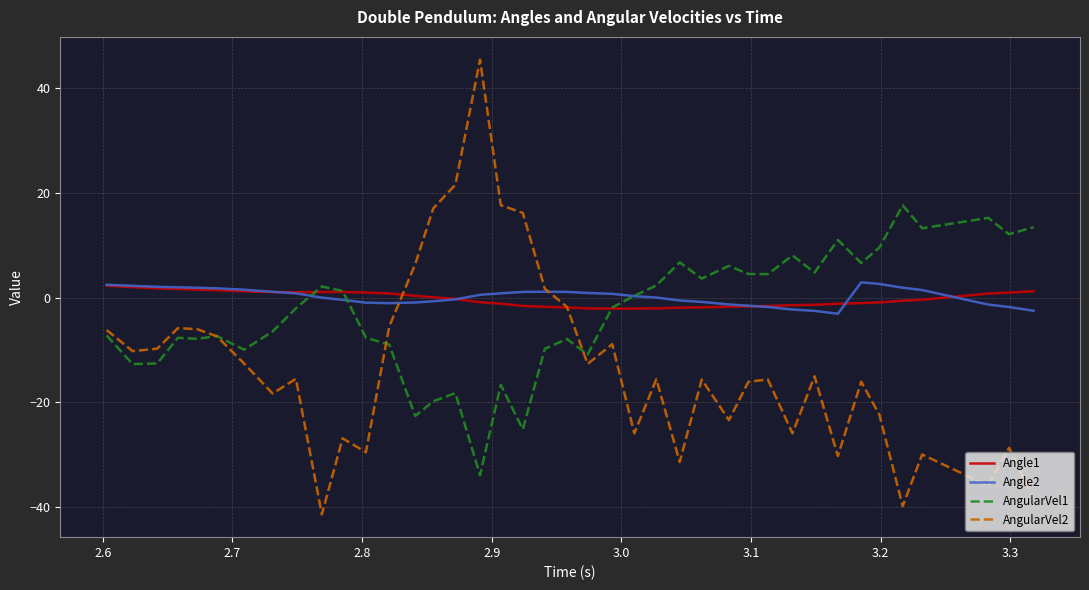

What is the difference between the maximum and second lowest values in the Angle2 series?

5.4